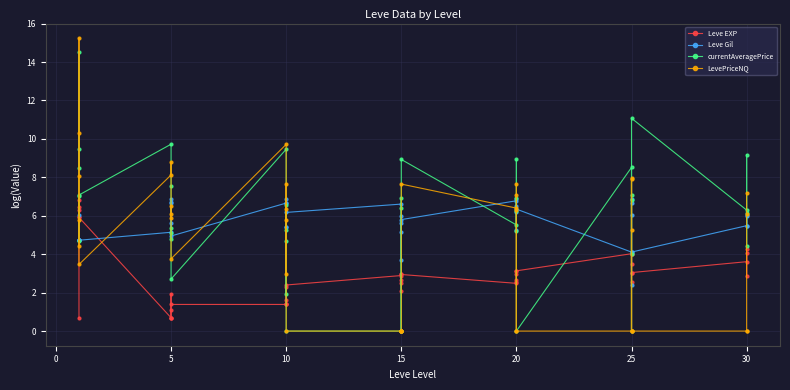

How many interior local peaks does the Leve EXP series have?

12